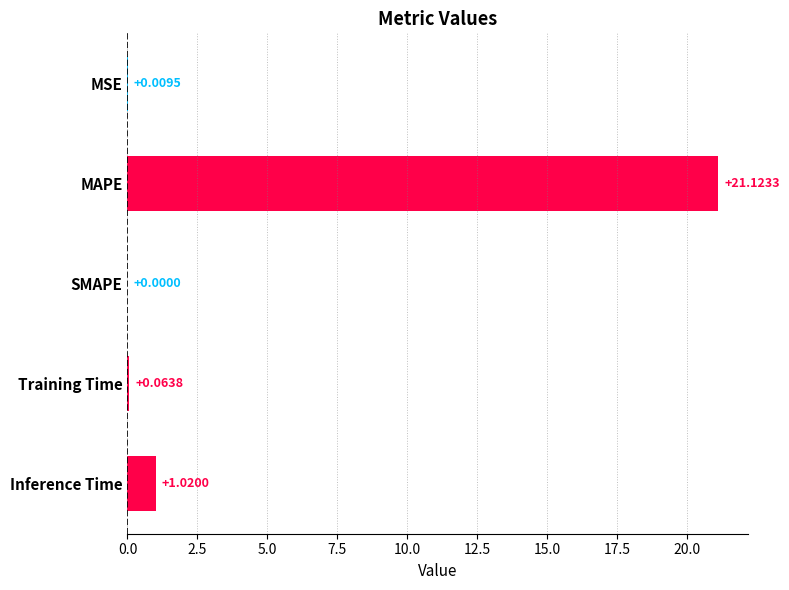

What is the sum of the values at MAPE and Training Time?

21.2